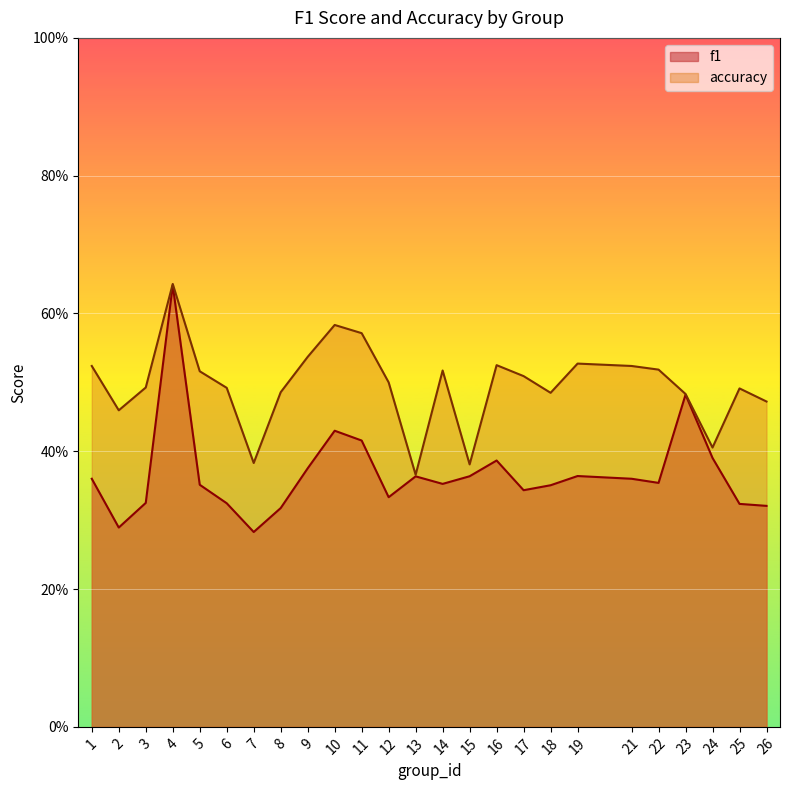

What is the difference between the highest and lowest values at 21?

0.2